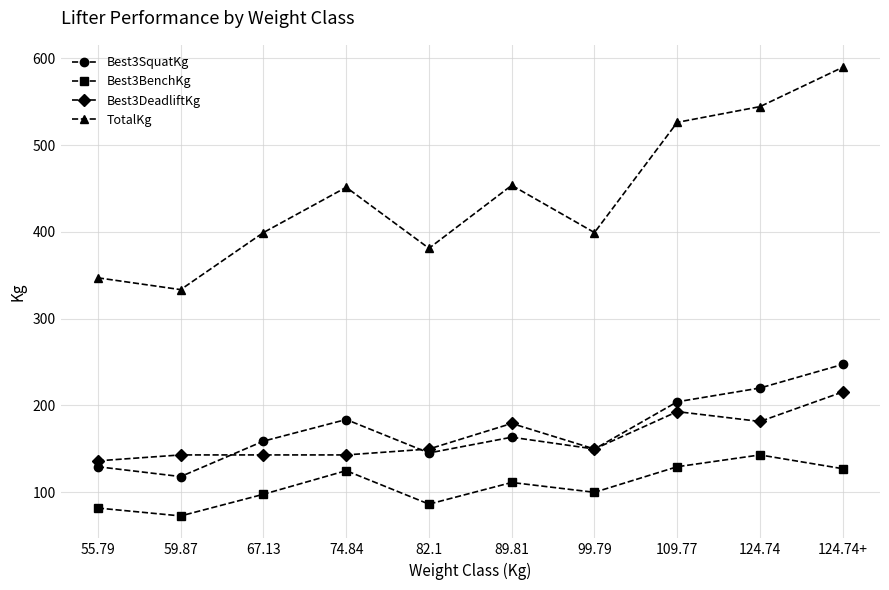

How many distinct data groups are displayed?

4